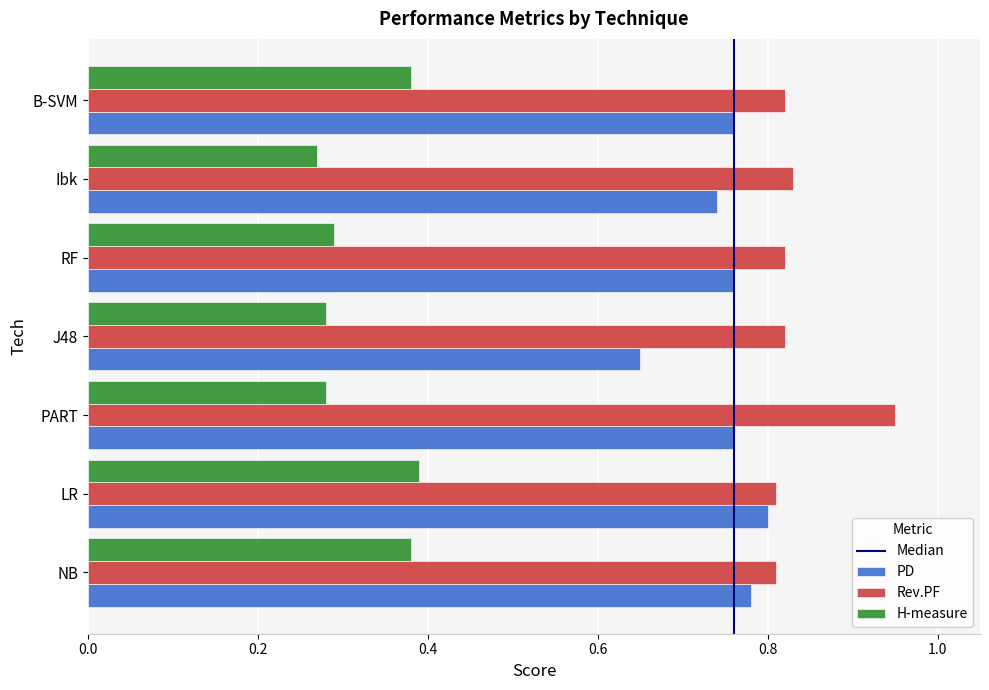

At PART, list the series in order from largest to smallest.

Rev.PF, PD, H-measure